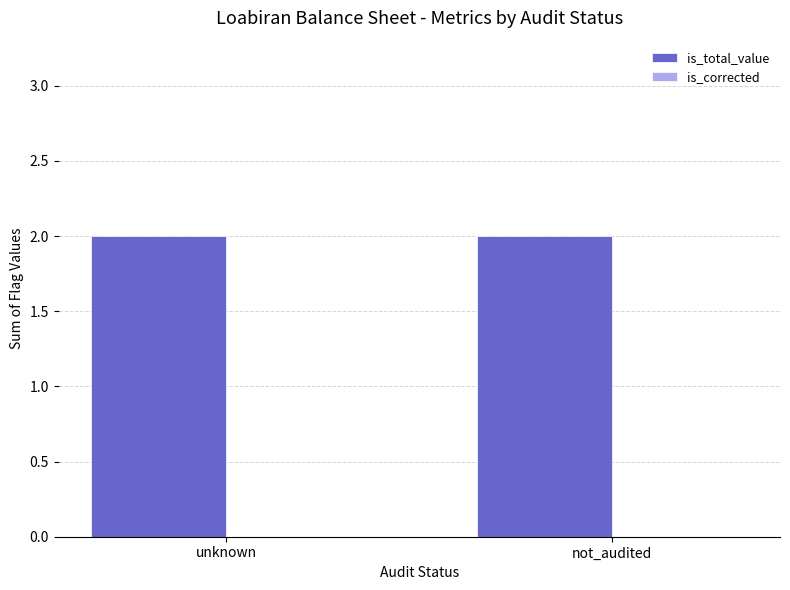

What is the lowest value of the is_total_value series?

2